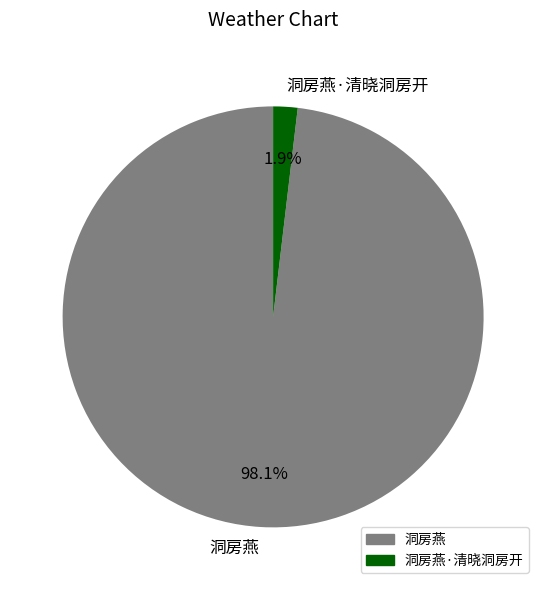

To the nearest percent, what is the difference between the 洞房燕·清晓洞房开 and 洞房燕 slice percentages?

96%